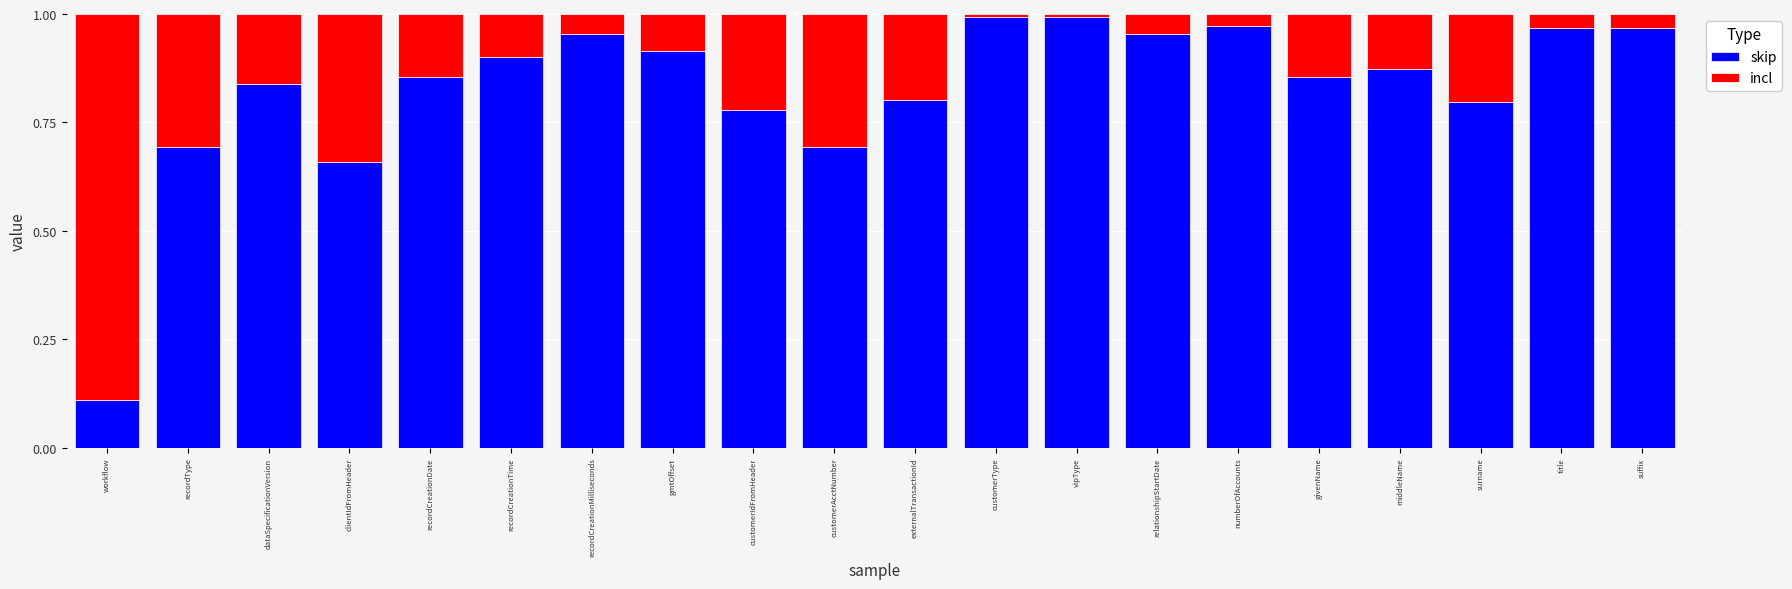

The skip series shows 1.5 at gmtOffset. True or false?

False